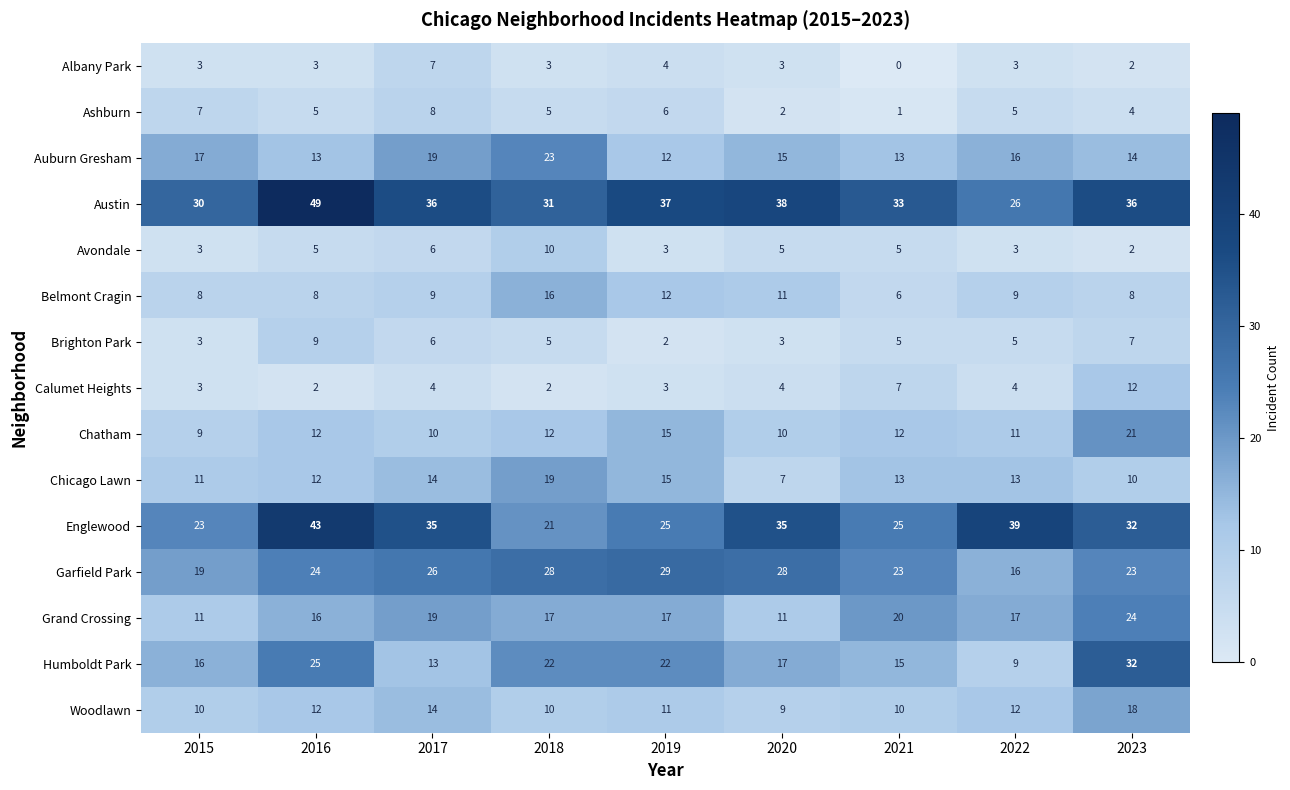

What is the sum of the Chicago Lawn values at 2017 and 2018?

33